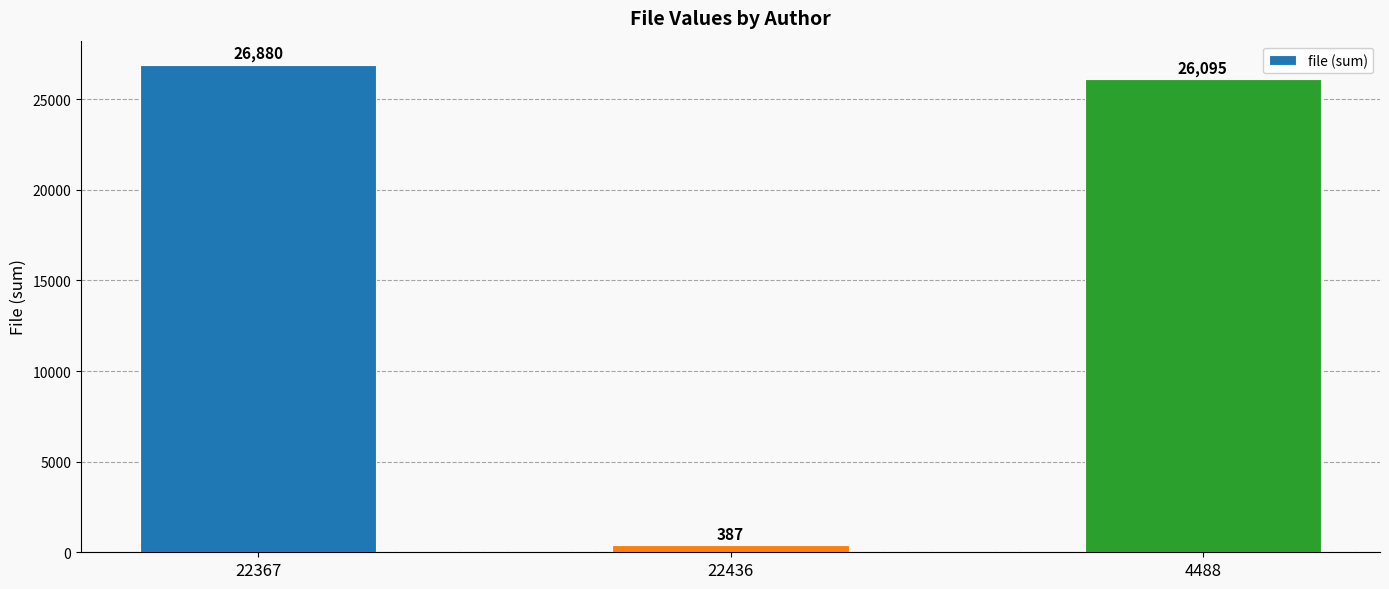

How many categories are shown in the chart?

3